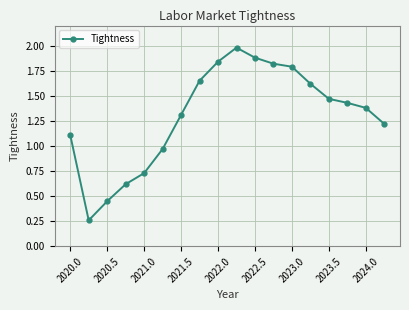

True or false: there are more than 2 points higher than both neighbors.

False